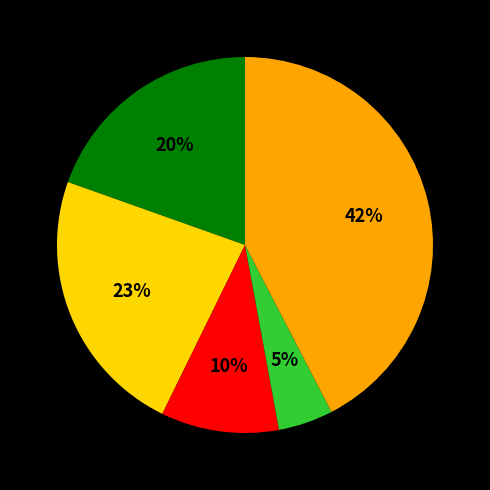

Is there a majority slice in this chart?

No